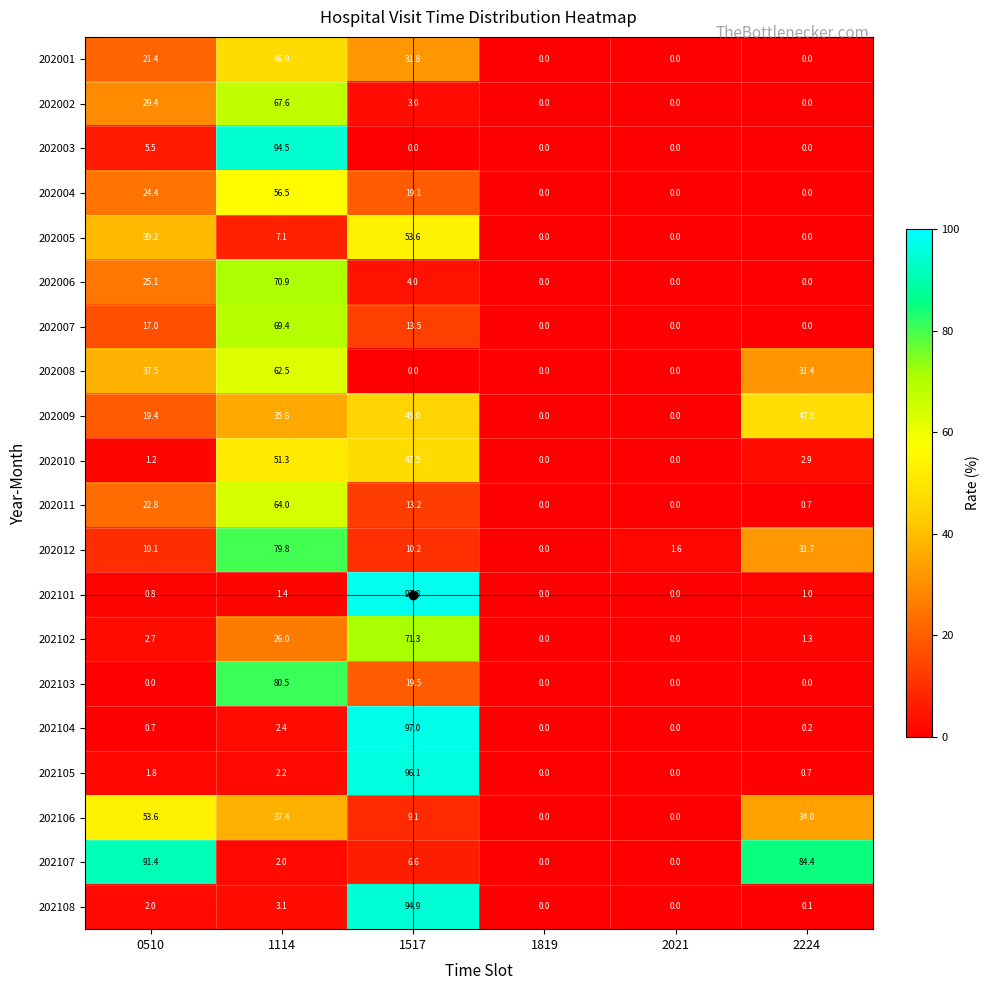

Rank the series at 0510 from highest to lowest value.

202107, 202106, 202005, 202008, 202002, 202006, 202004, 202011, 202001, 202009, 202007, 202012, 202003, 202102, 202108, 202105, 202010, 202101, 202104, 202103